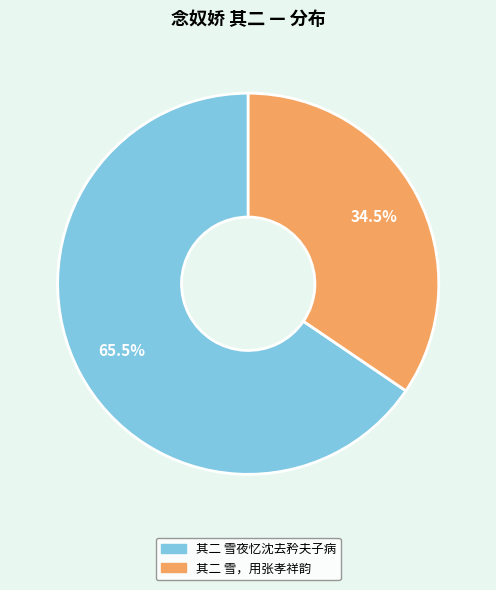

To the nearest percent, what is the average slice percentage?

50%